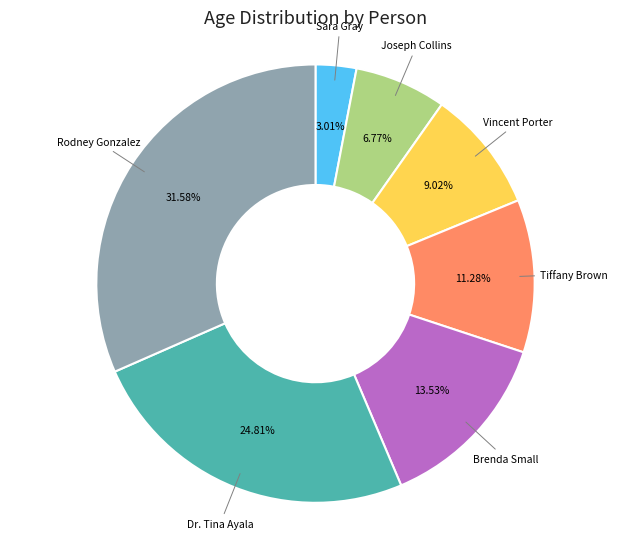

What portion of the pie excludes Brenda Small?

86.5%